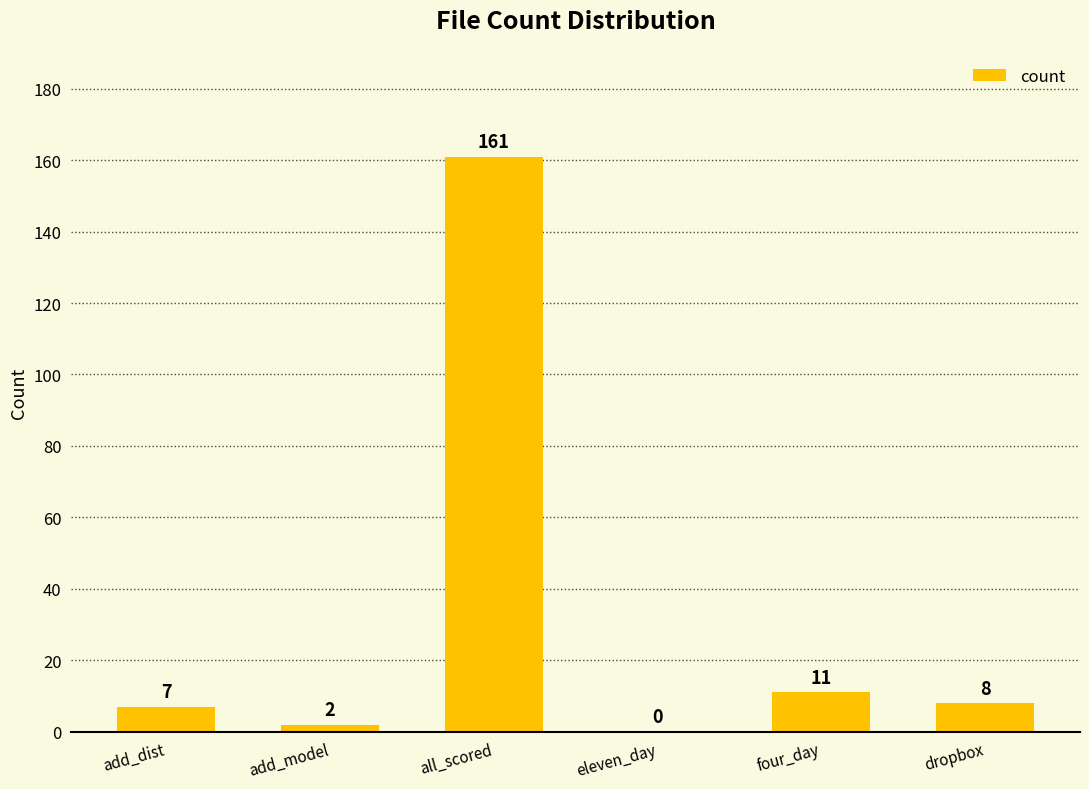

True or false: the data shows 161 at all_scored.

True